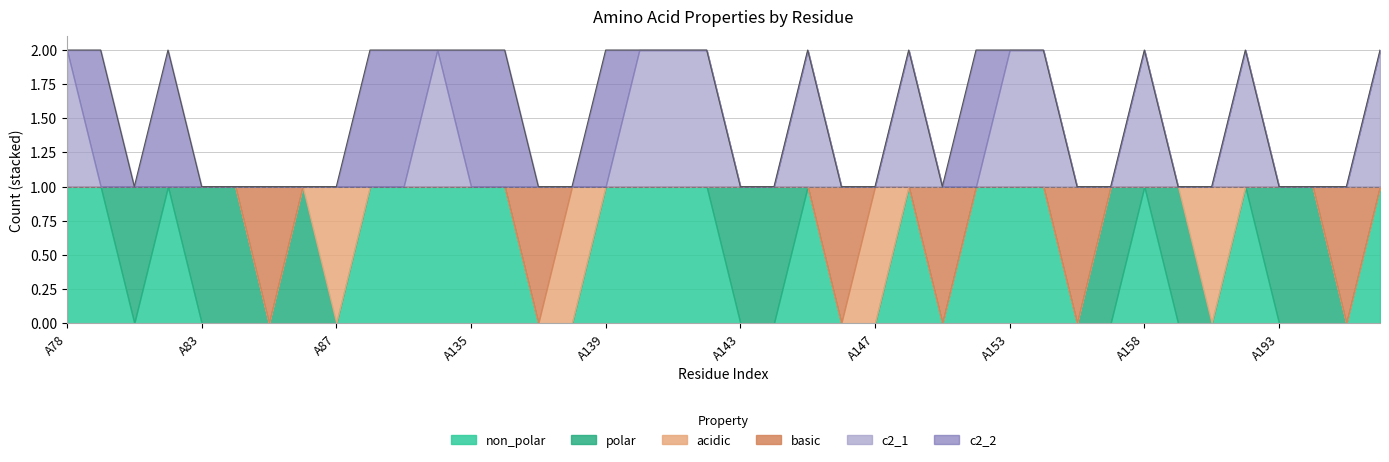

Where is the first local maximum for non_polar?

A82